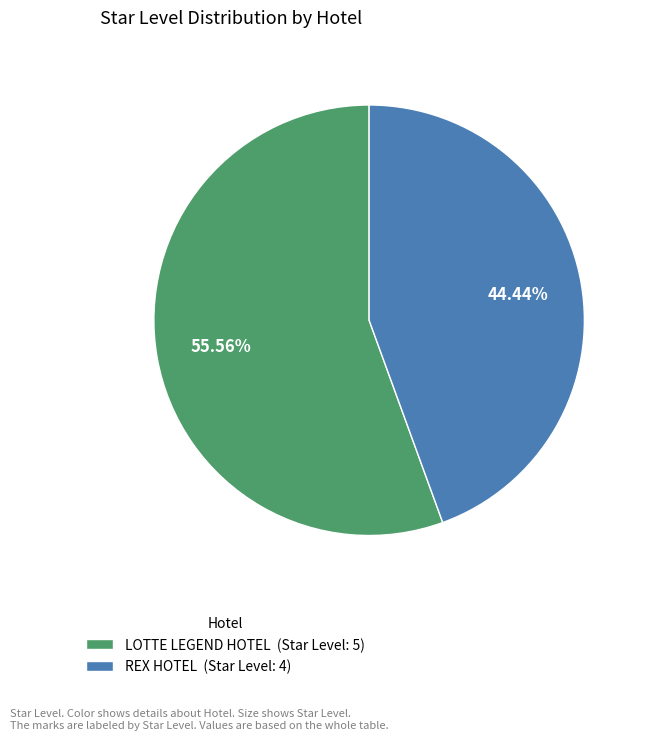

What percentage do REX HOTEL and LOTTE LEGEND HOTEL together represent?

100.0%